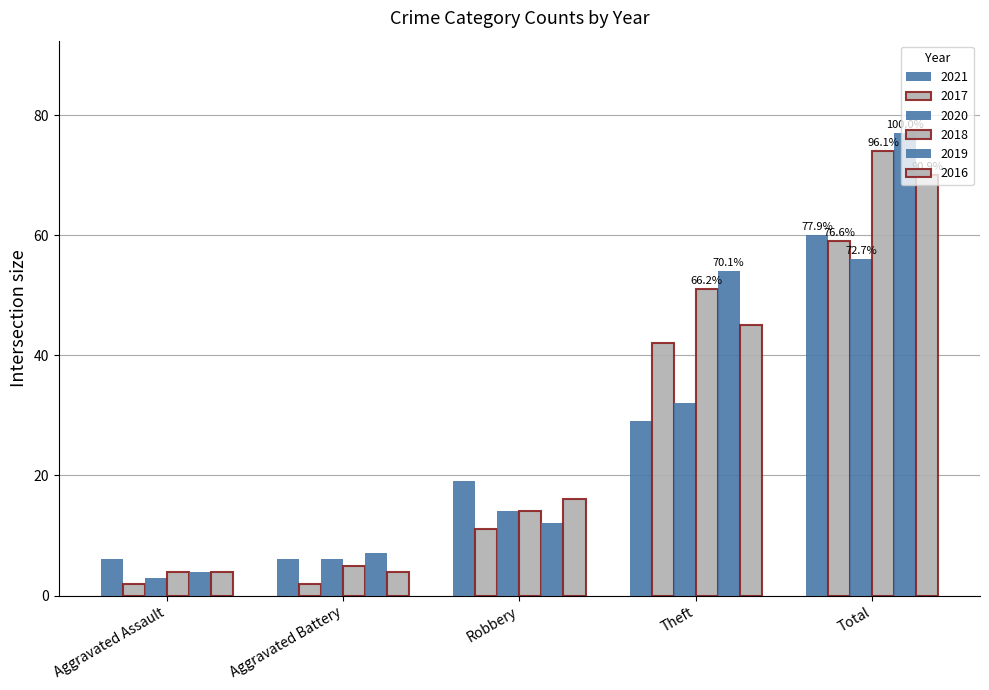

At which label does 2016 first exceed 16?

Theft